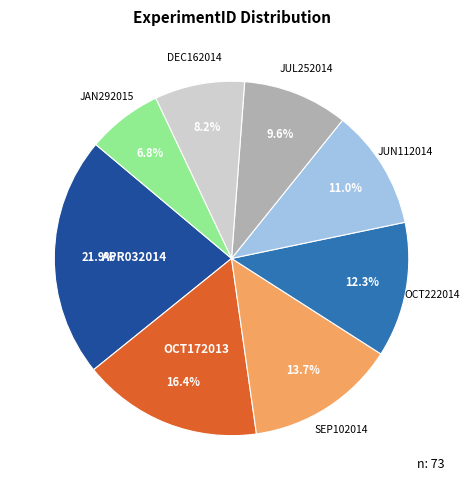

Is OCT222014 the majority of the pie?

No